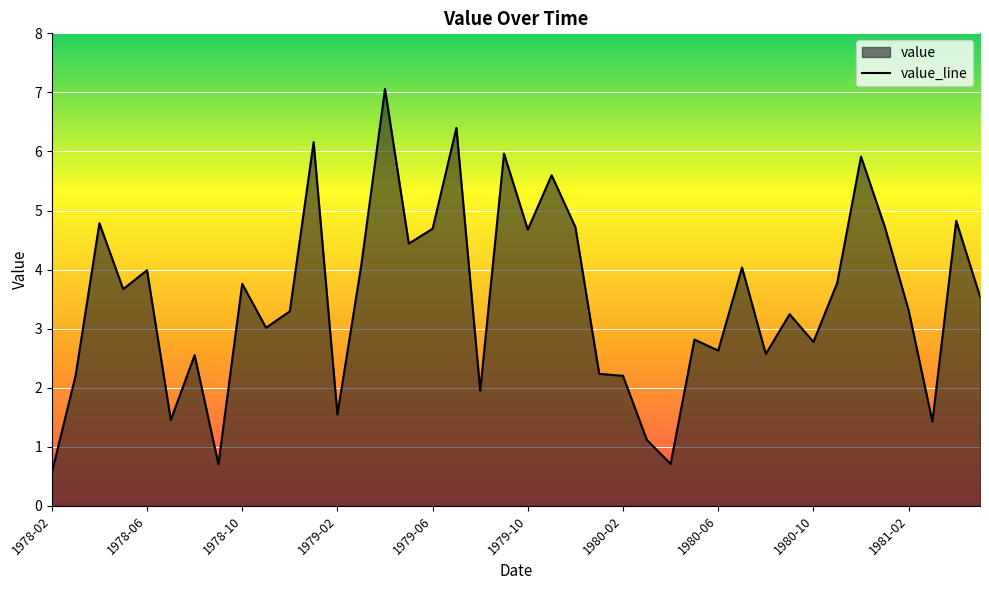

What is the greatest value displayed?

7.1